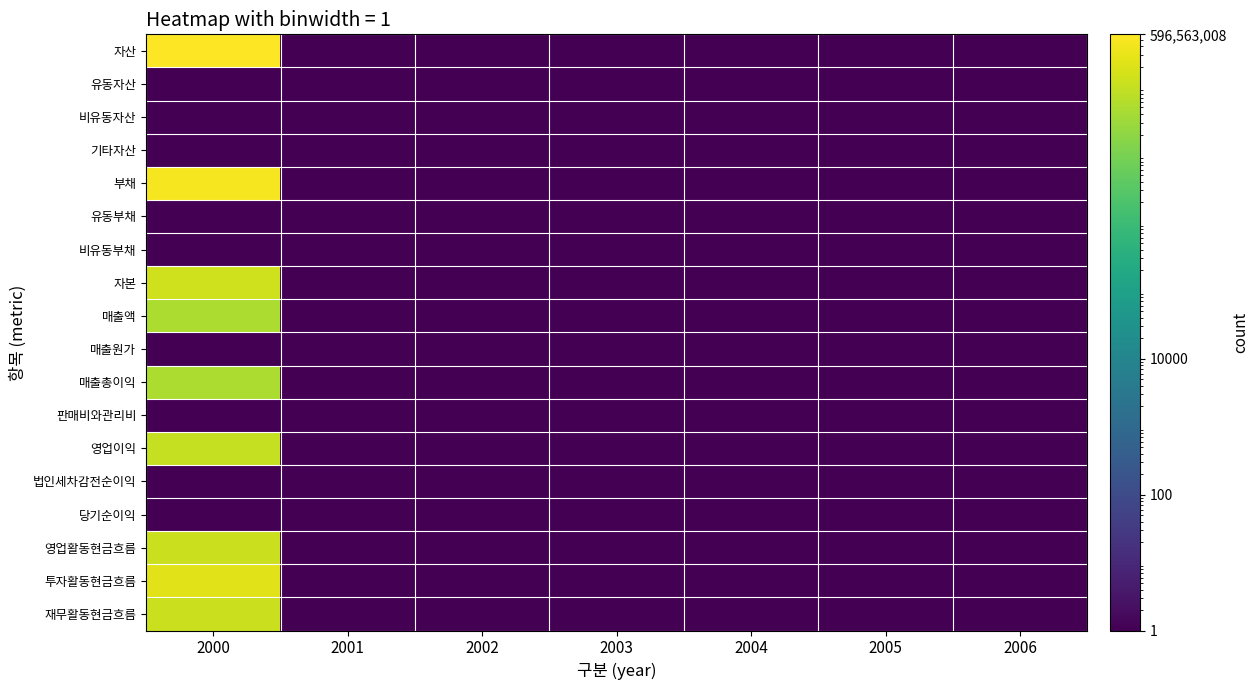

Between 2003 and 2004, which is larger?

2003